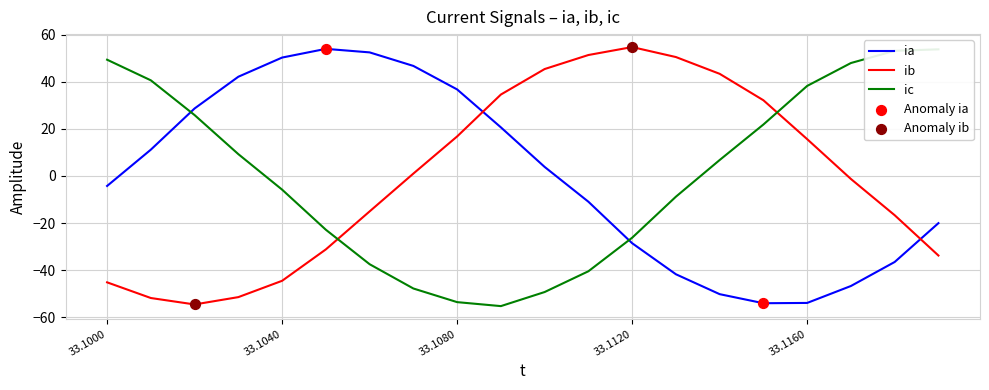

At which label does ib reach its peak?

33.1120